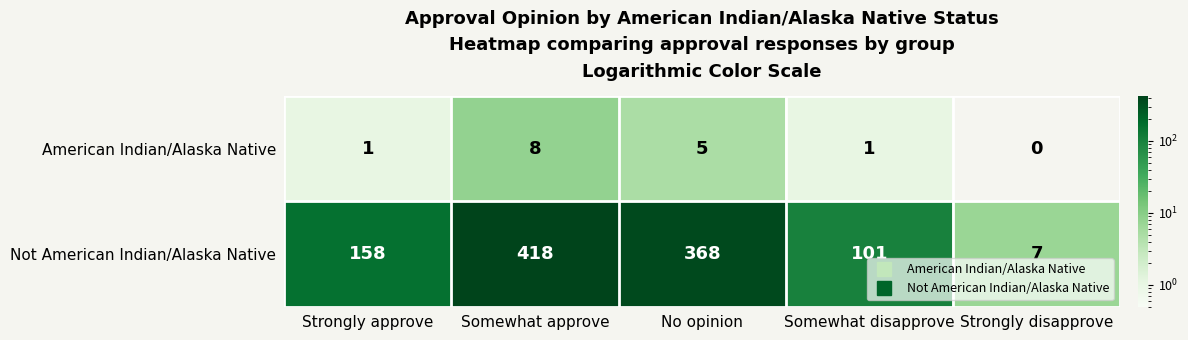

The value of American Indian/Alaska Native at Strongly disapprove is -5. True or false?

False